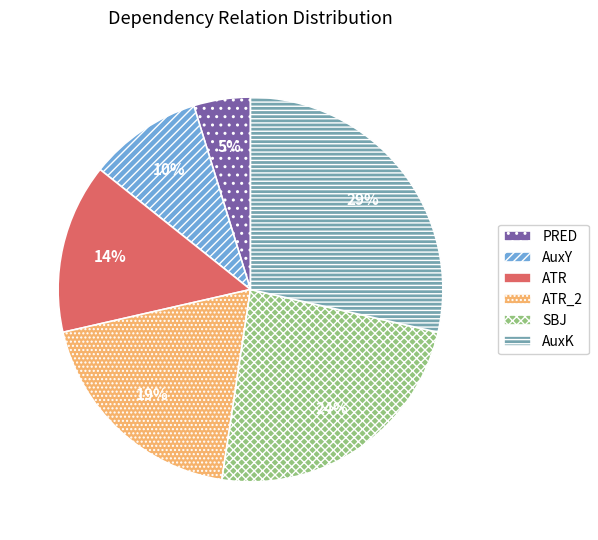

Is PRED the majority of the pie?

No